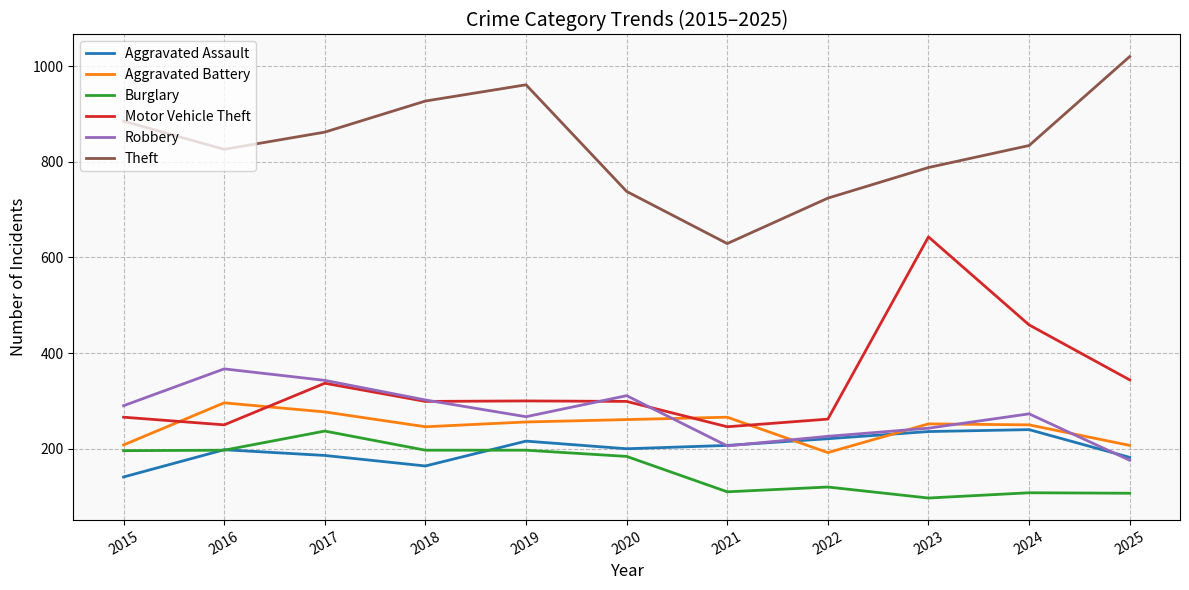

What is the smallest value displayed?

97